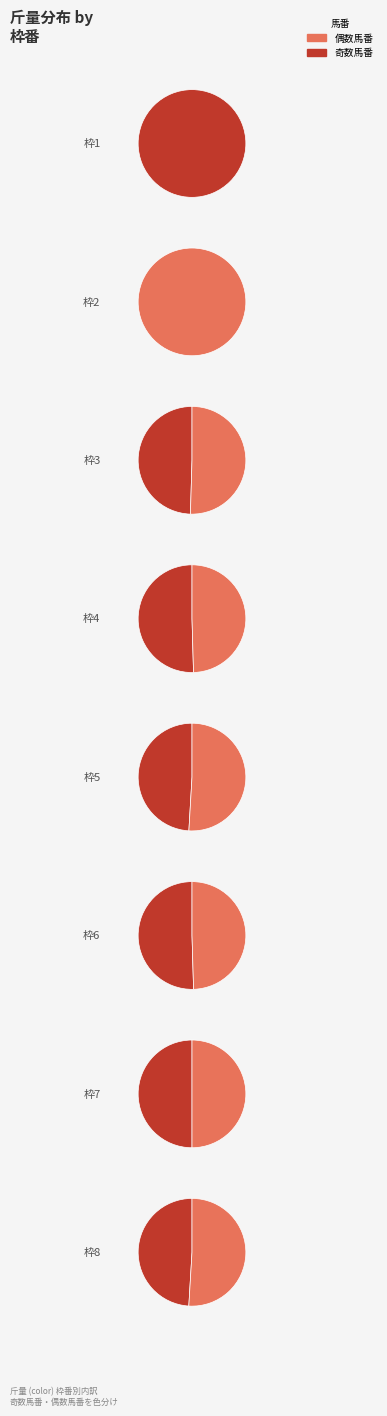

How many segments does this pie chart have?

14